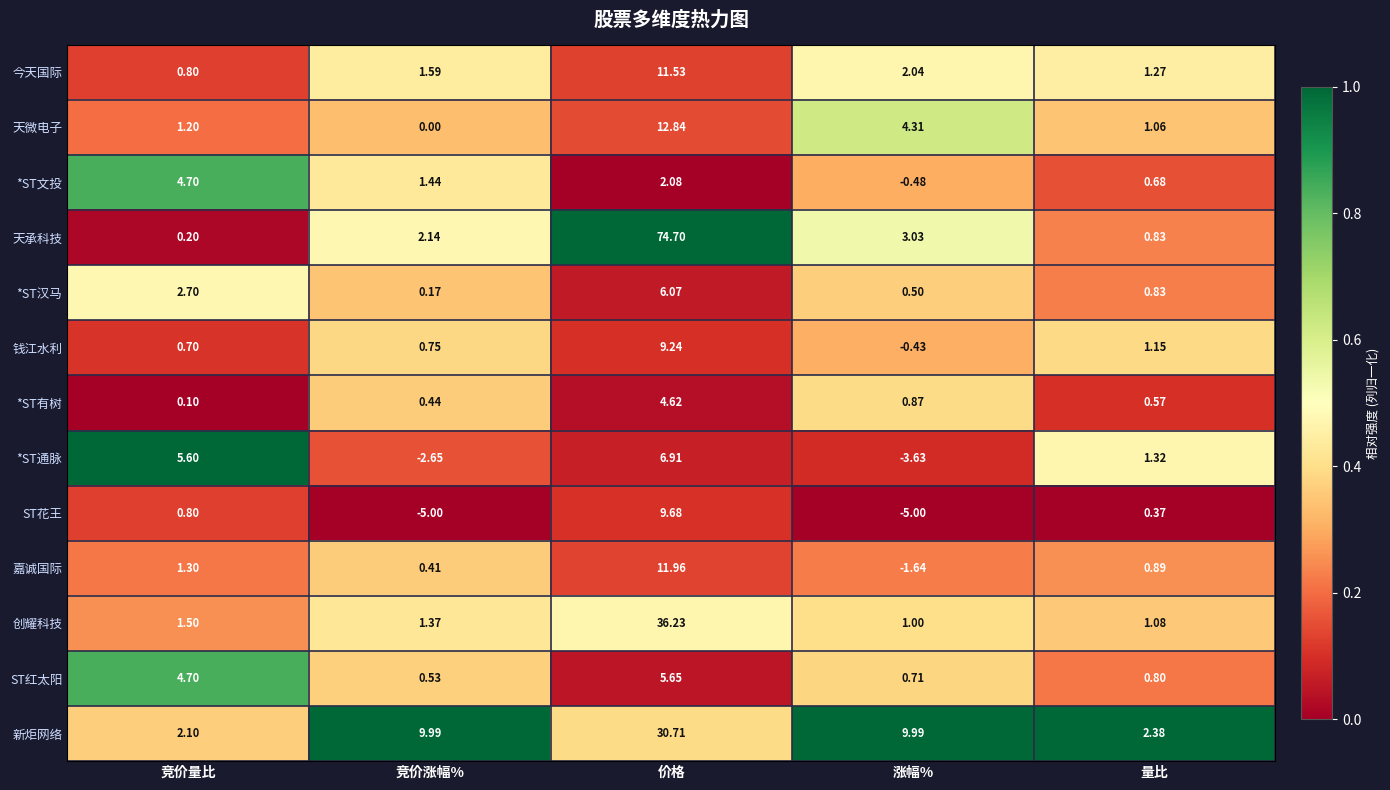

Count the number of data series in this chart.

13